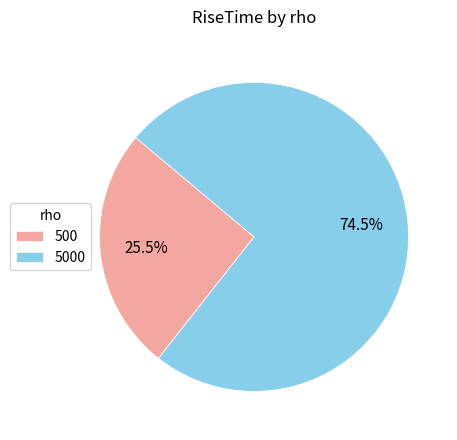

Is the sum of 500 and 5000 greater than half?

Yes